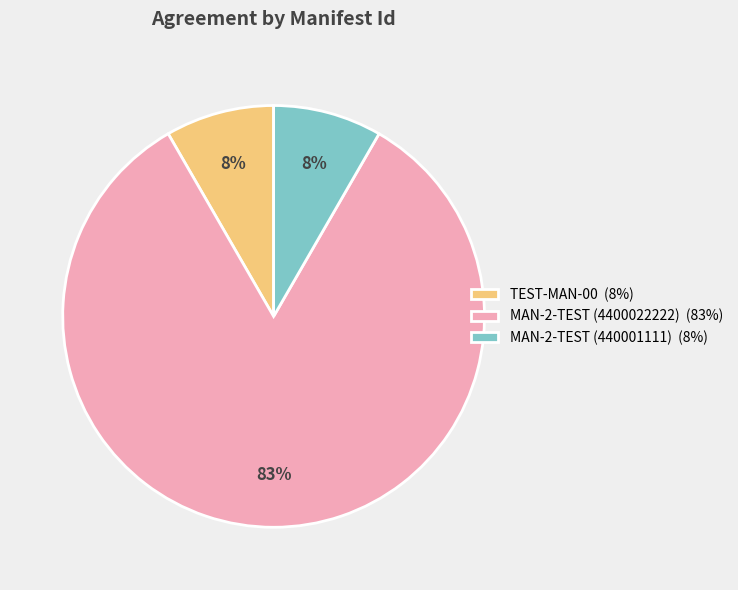

What percentage is the MAN-2-TEST (440001111) (8%) slice, to the nearest percent?

8%